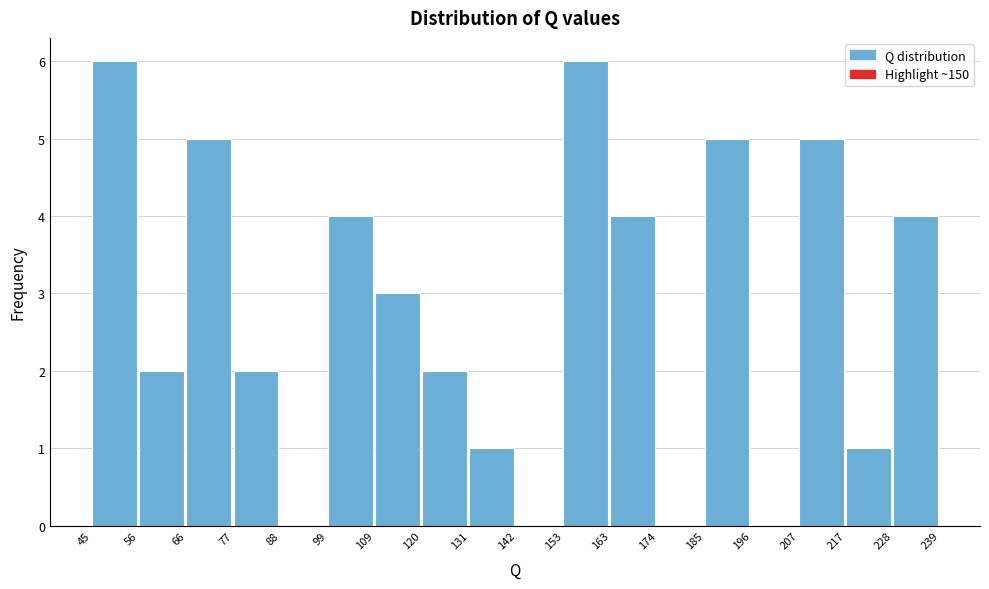

How tall is the bar that spans 66 to 77 on the x-axis? The values are not printed on the chart, so give them approximately, as read against the axis.

5